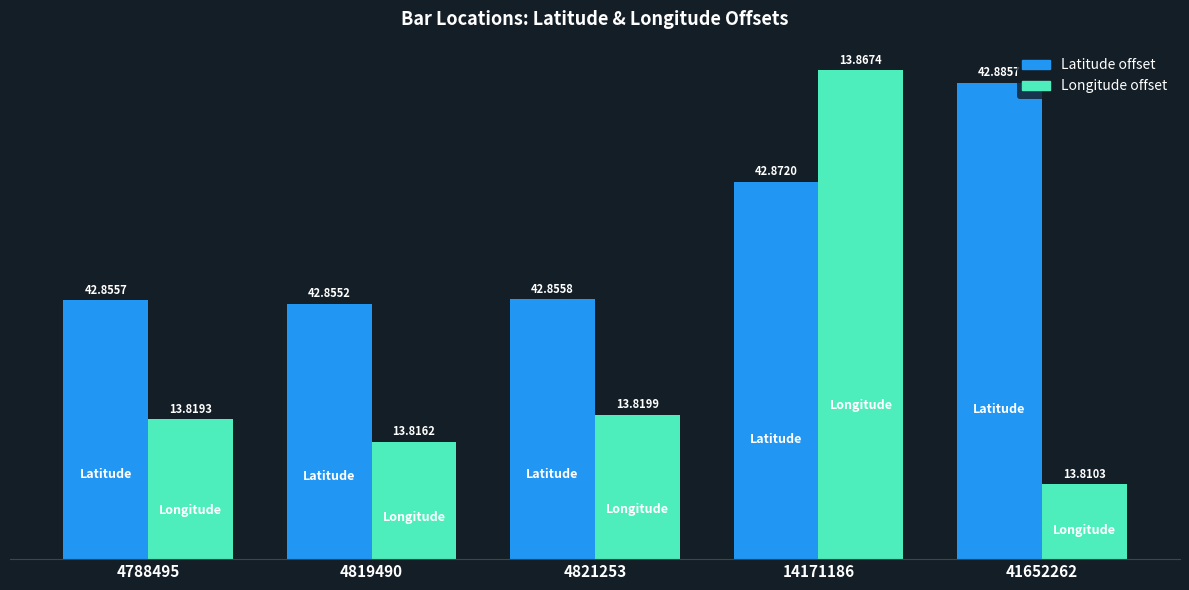

Is it true that Longitude offset equals 0.0 at 4788495?

True